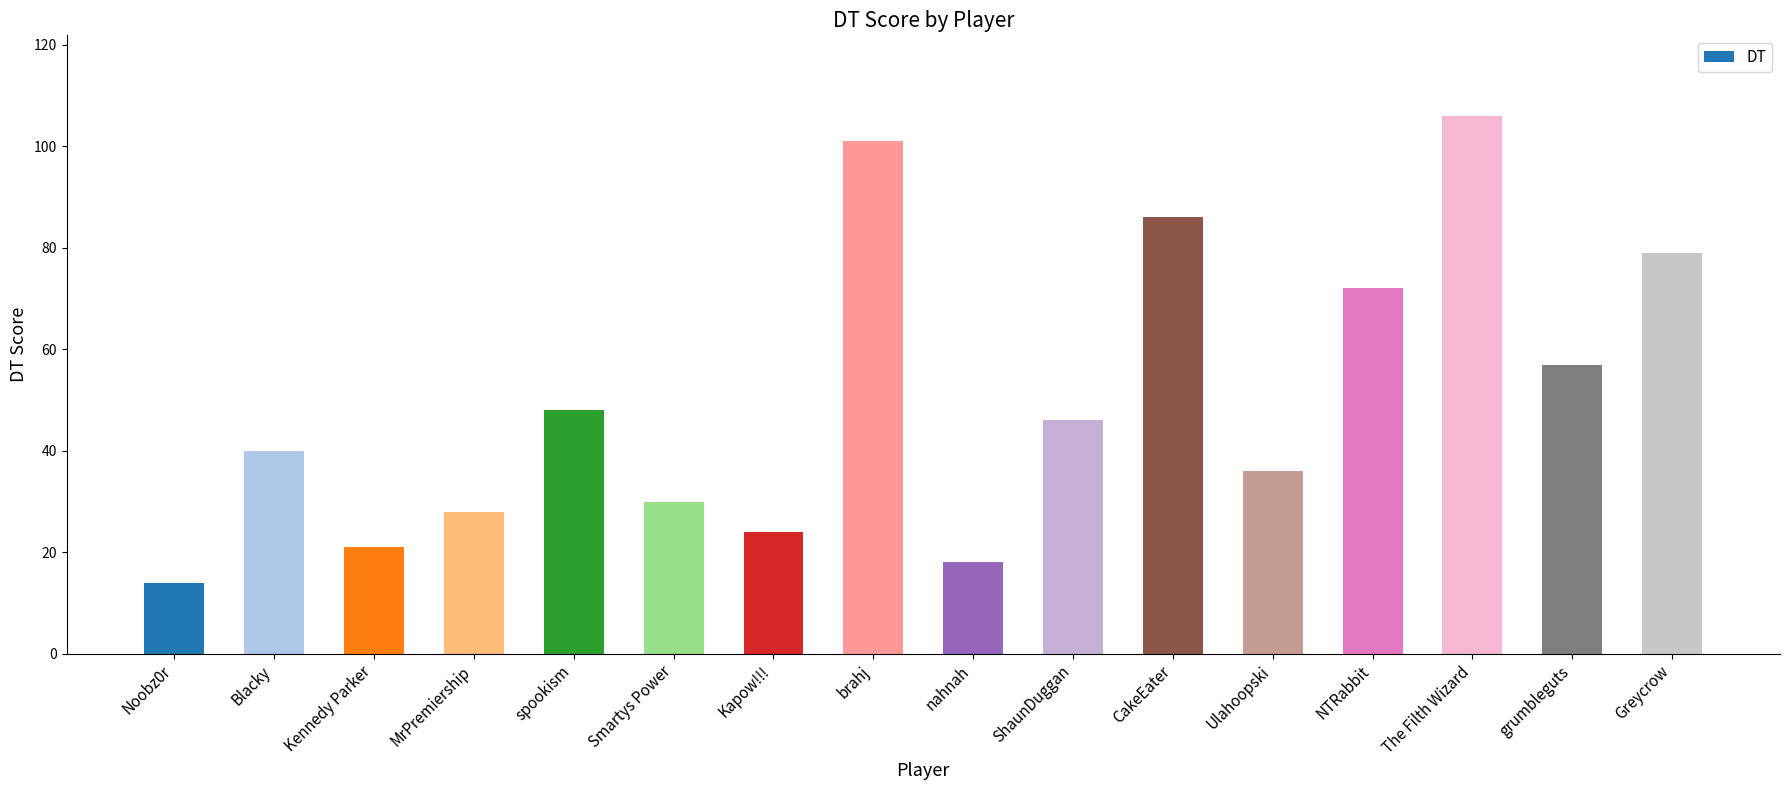

True or false: the data shows 116 at Greycrow.

False